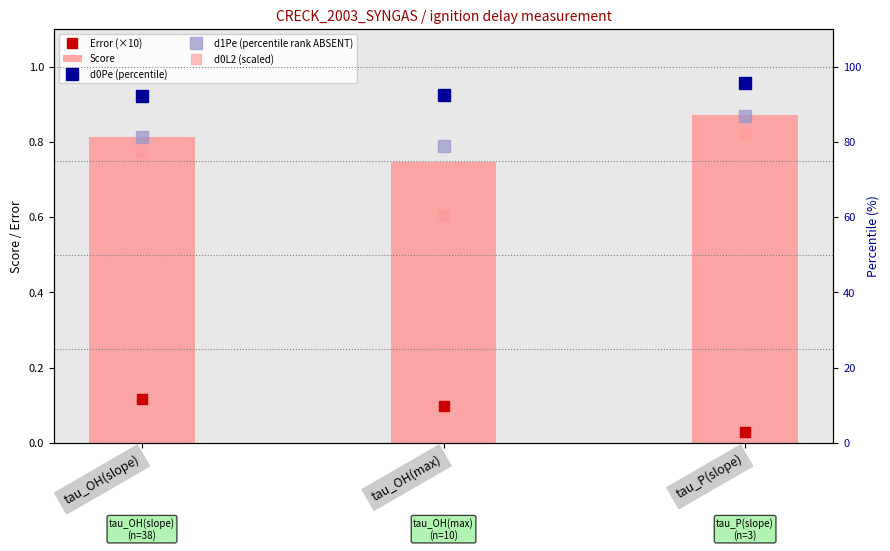

At which label is Score closest to 0?

tau_OH(max)